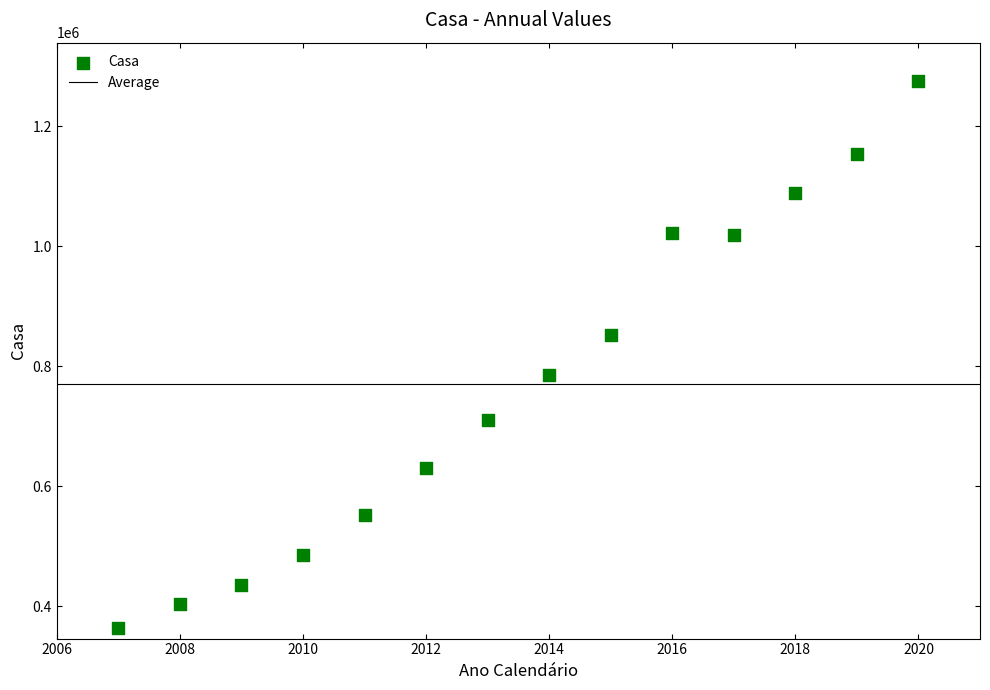

What is the range of Y values (max minus min)?

911595.9